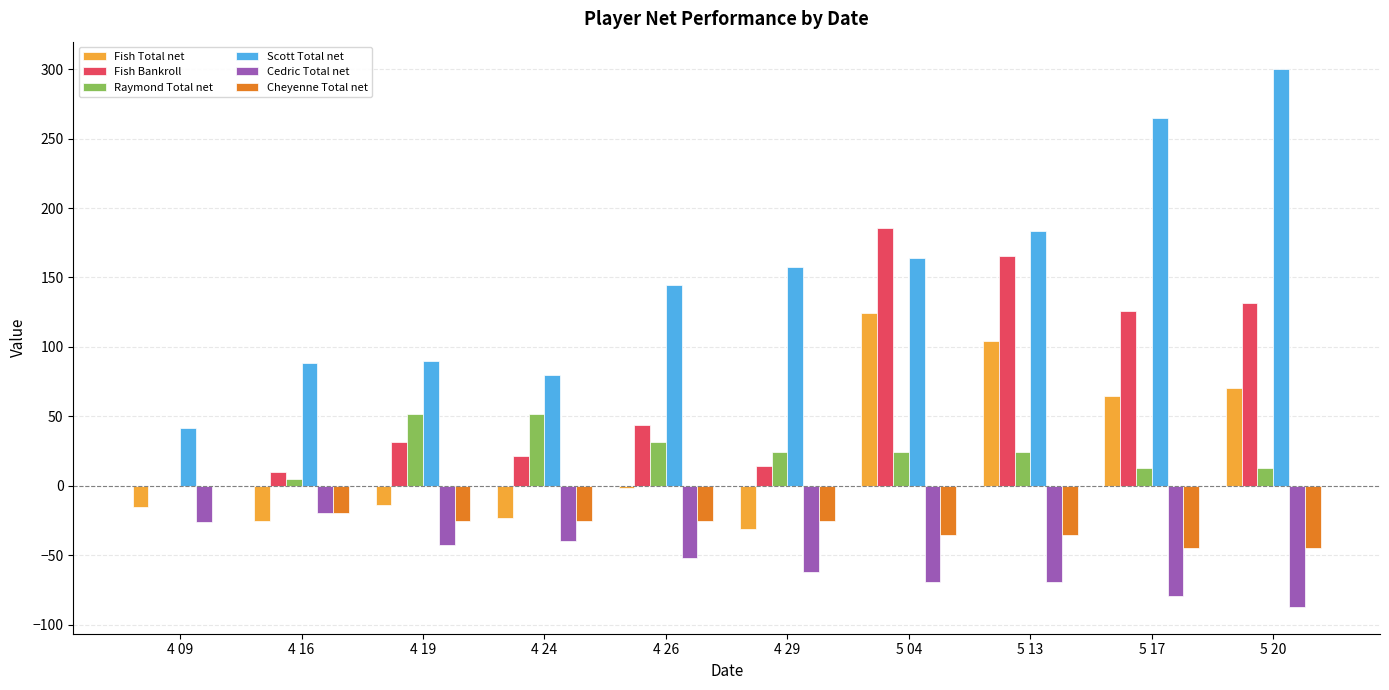

Is the value of Cheyenne Total net at 5 04 greater than the value of Fish Bankroll at 4 16?

No